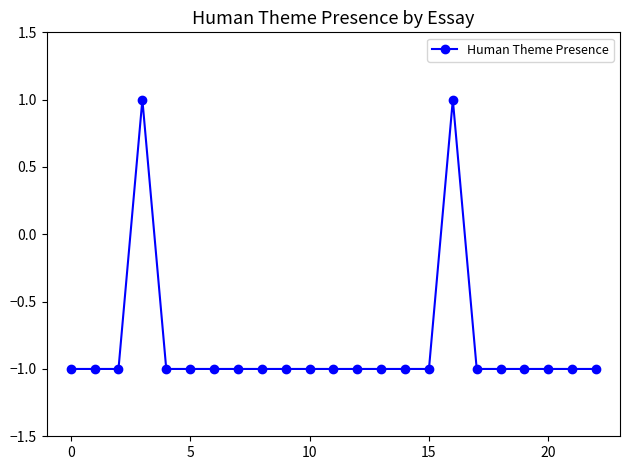

What is the value of the 11th point from the left?

-1